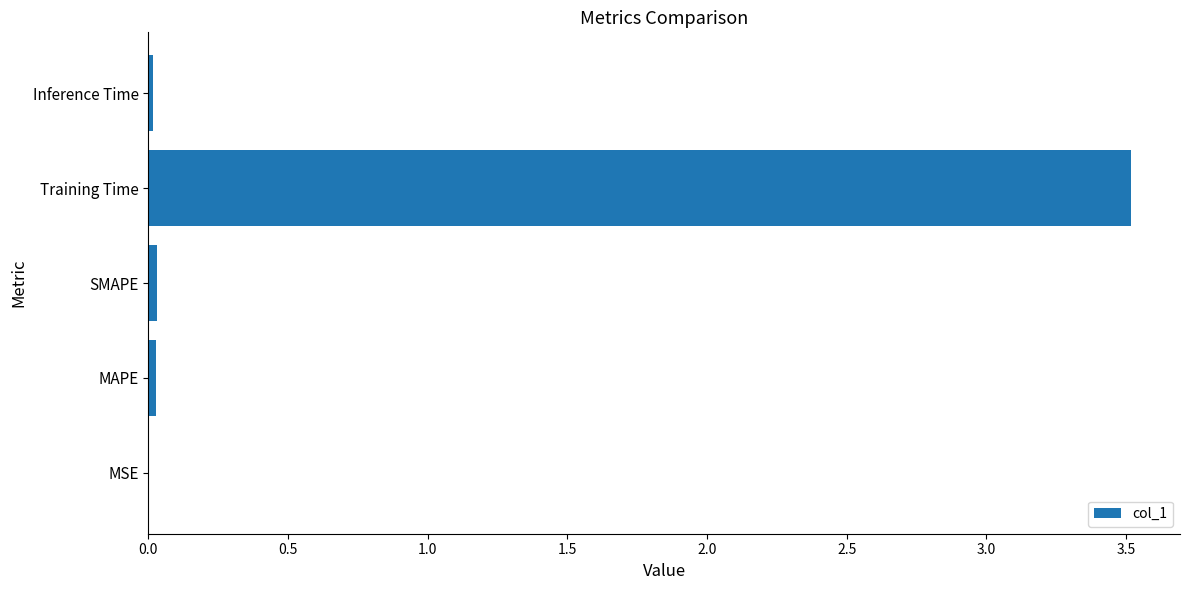

True or false: the data shows 0.0 at MSE.

True